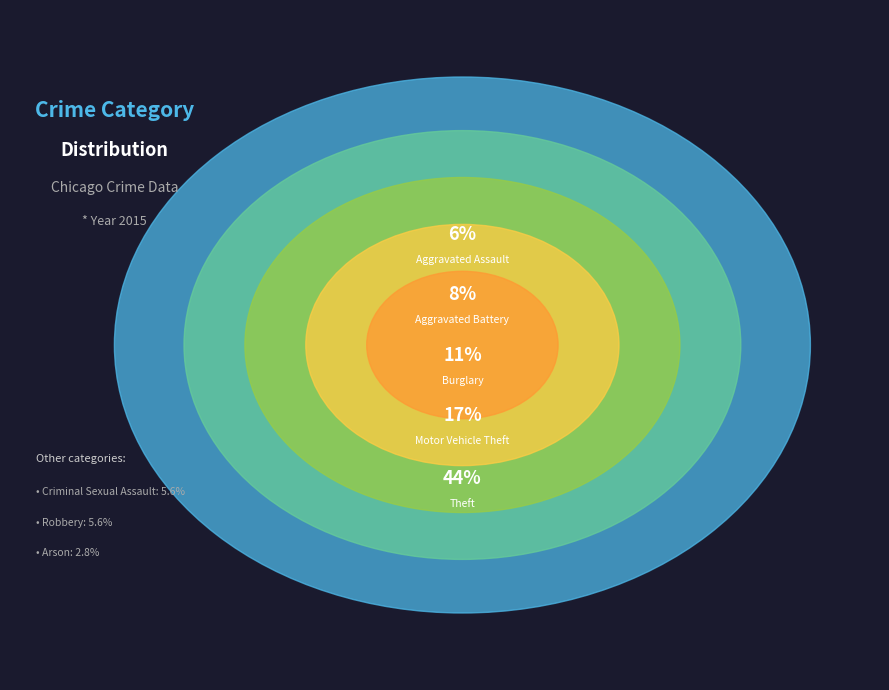

Rank the categories by value from highest to lowest.

Theft, Motor Vehicle Theft, Burglary, Aggravated Battery, Aggravated Assault, Criminal Sexual Assault, Robbery, Arson